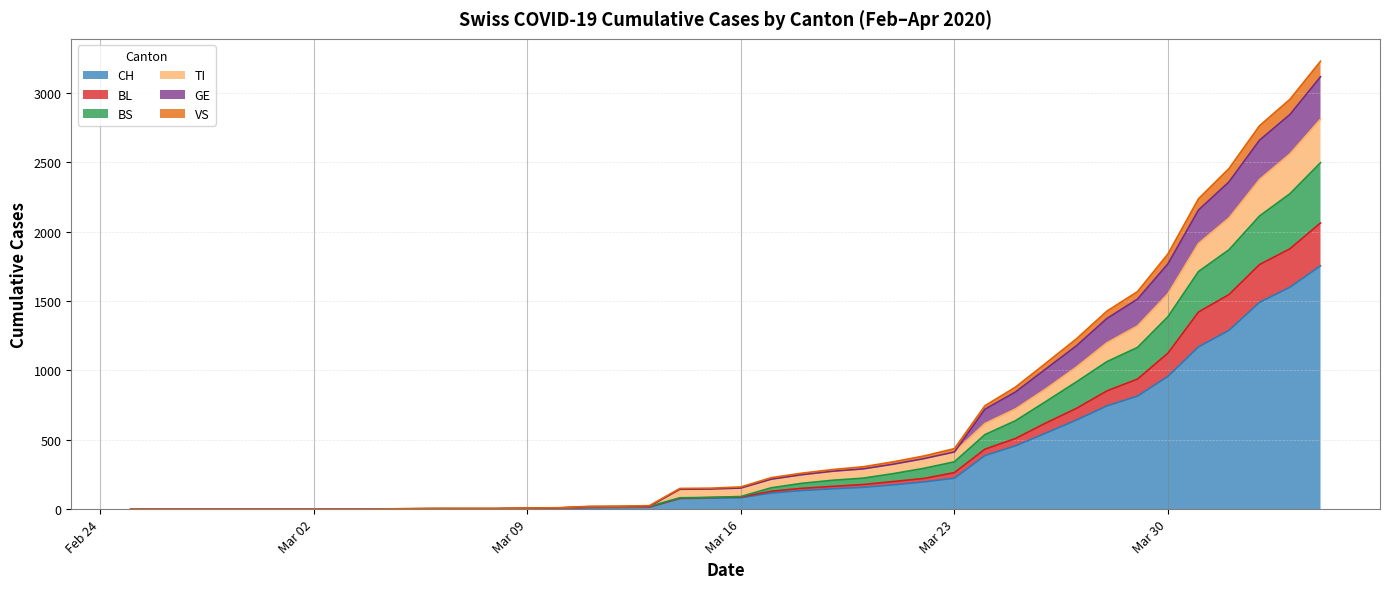

What are all the series names shown in the legend?

CH, BL, BS, TI, GE, VS